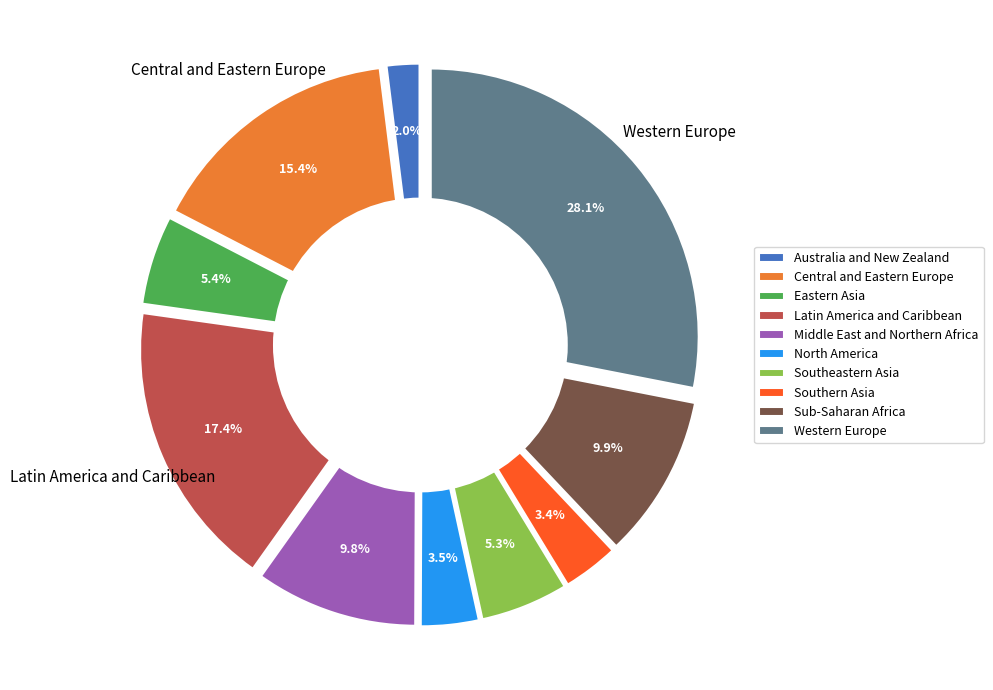

To the nearest percent, what is the difference between the largest and smallest slice percentages?

26%